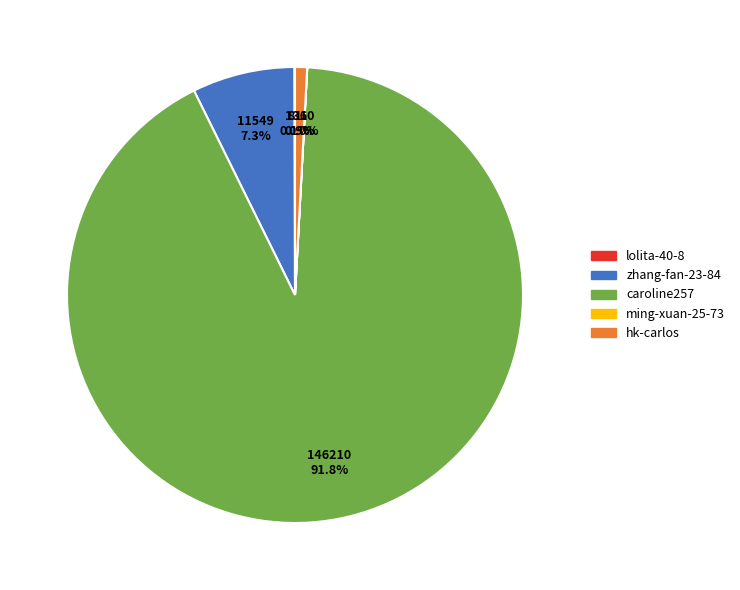

Between hk-carlos and zhang-fan-23-84, which is larger?

zhang-fan-23-84